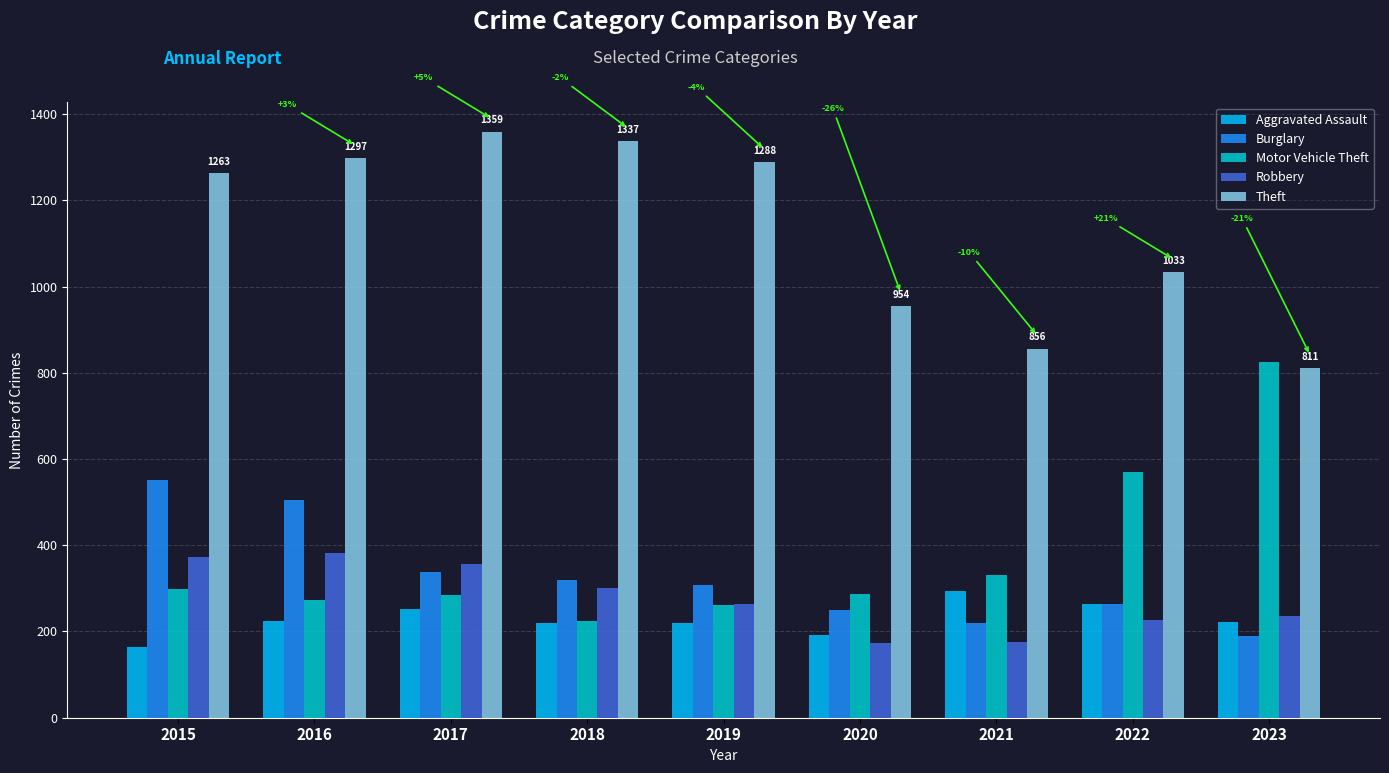

What is the approximate value of Aggravated Assault at 2022, to the nearest 5?

265